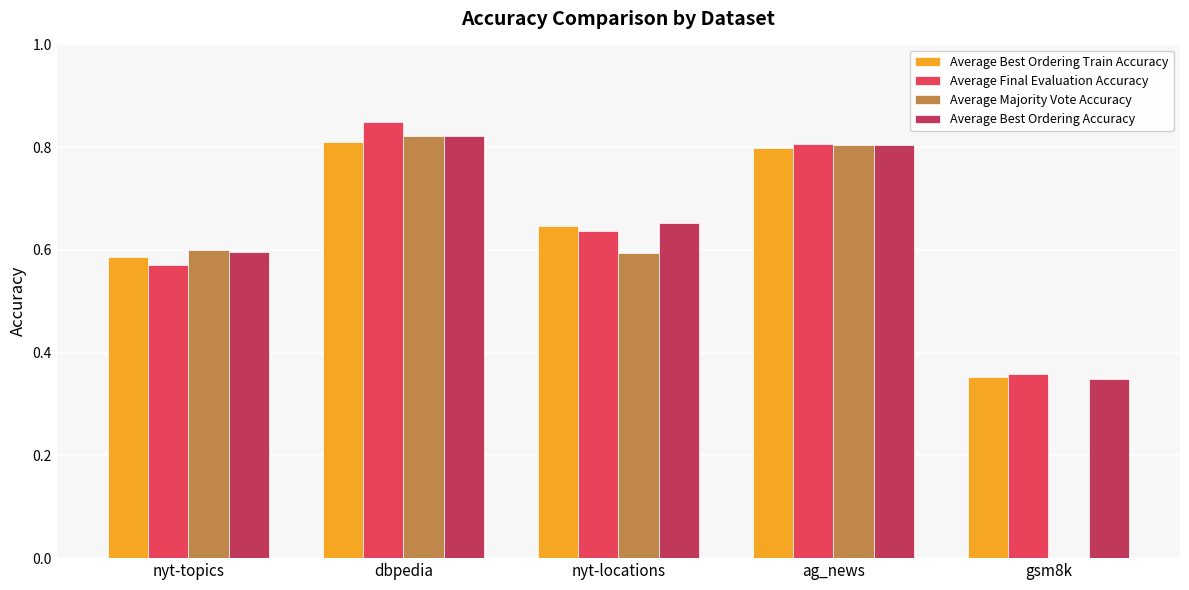

Which label corresponds to the largest value in the chart?

dbpedia